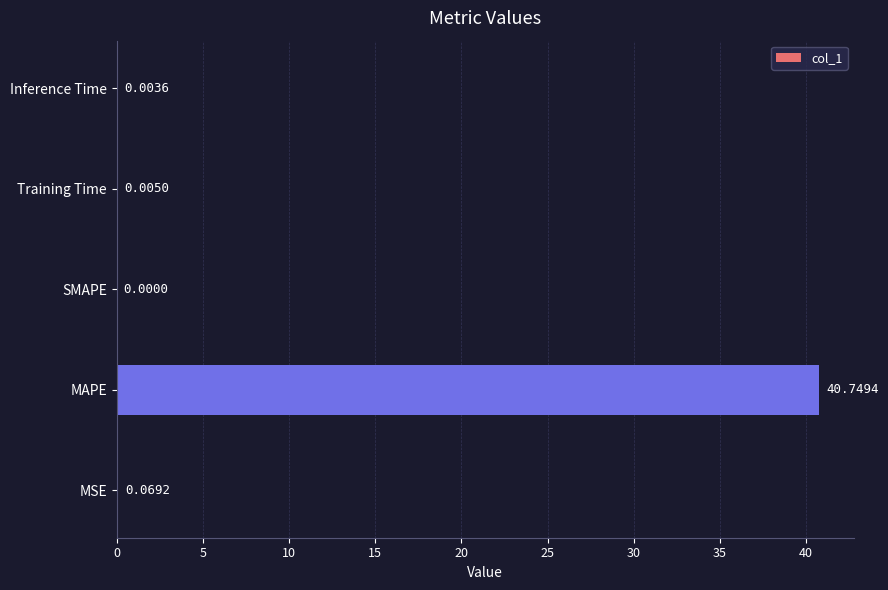

What is the sum of all values?

40.8